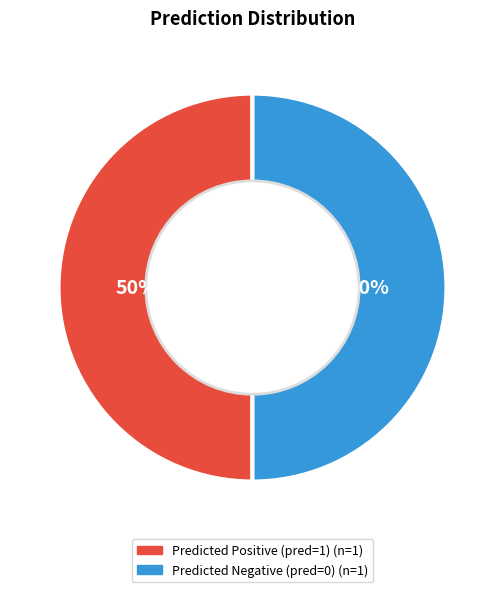

How many segments does this pie chart have?

2